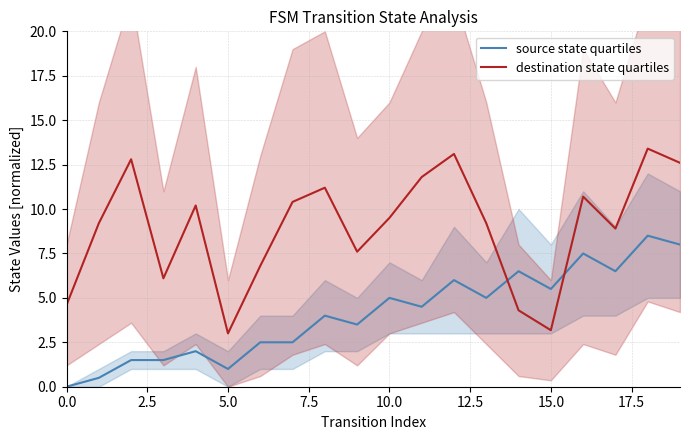

What is the label of the 15th point from the left?

14